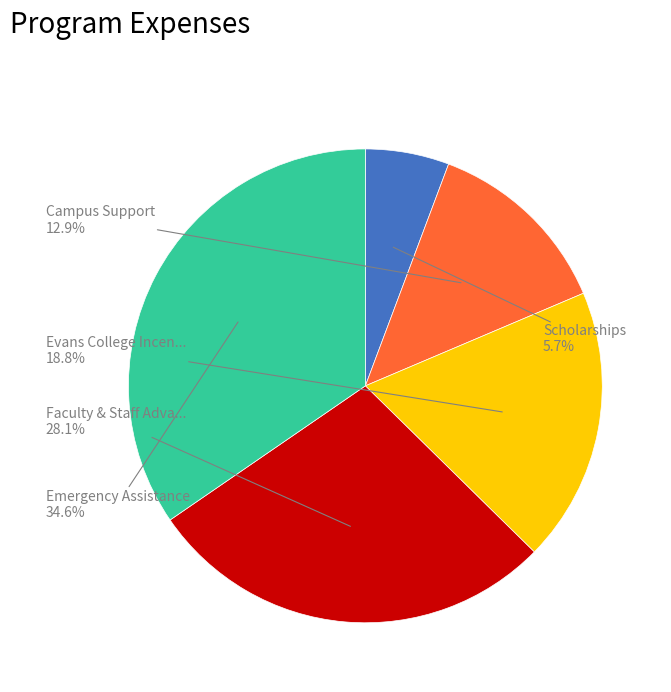

Does any single category account for the majority?

No